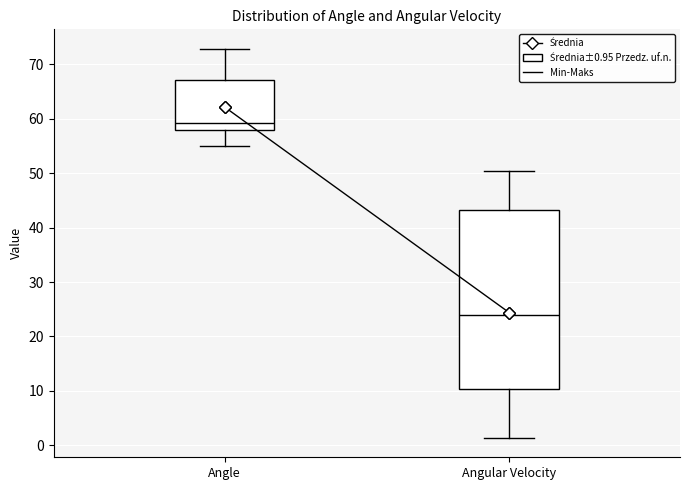

Where is the lower edge of the box for Angular Velocity on the y-axis? The values are not printed on the chart, so give them approximately, as read against the axis.

10